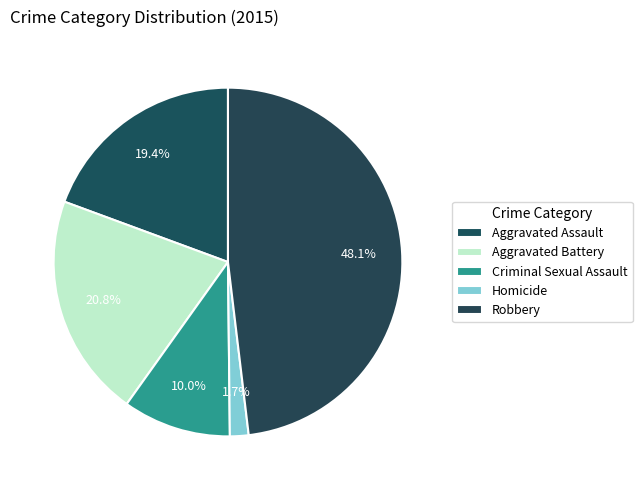

How many segments does this pie chart have?

5